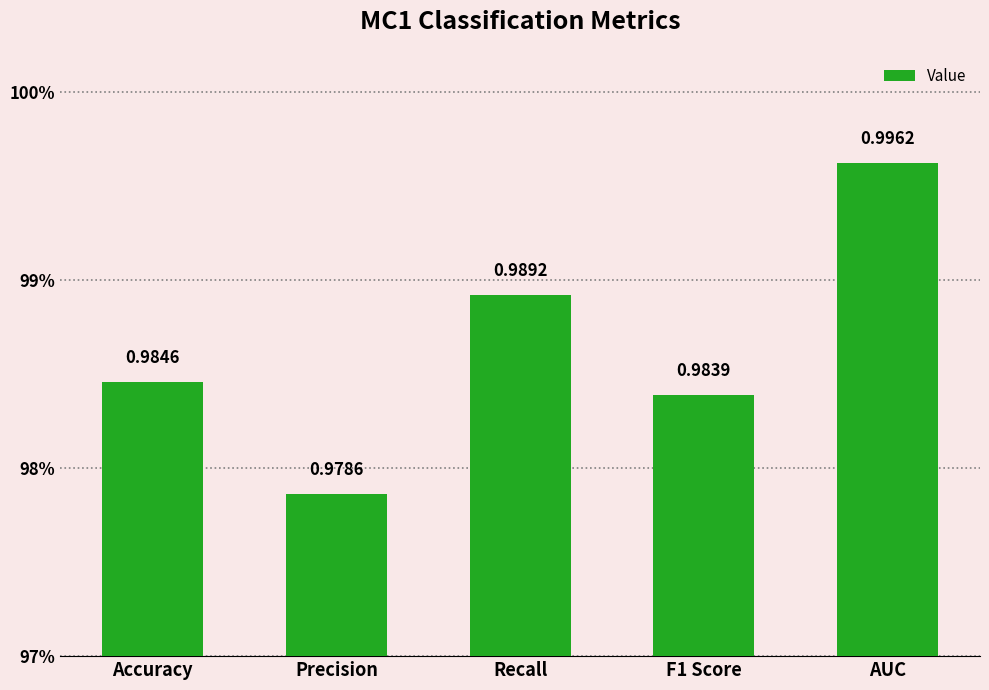

Reading right to left, what are all the values shown in this chart?

AUC=1.0	F1 Score=1.0	Recall=1.0	Precision=1.0	Accuracy=1.0